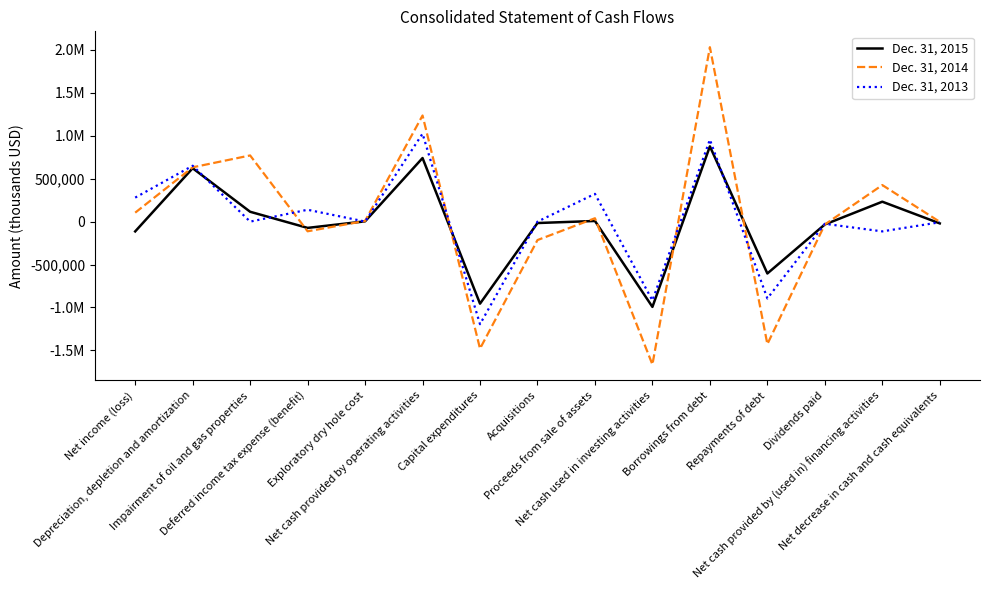

What is the difference between the Dec. 31, 2013 values at Repayments of debt and Deferred income tax expense (benefit)?

1033380